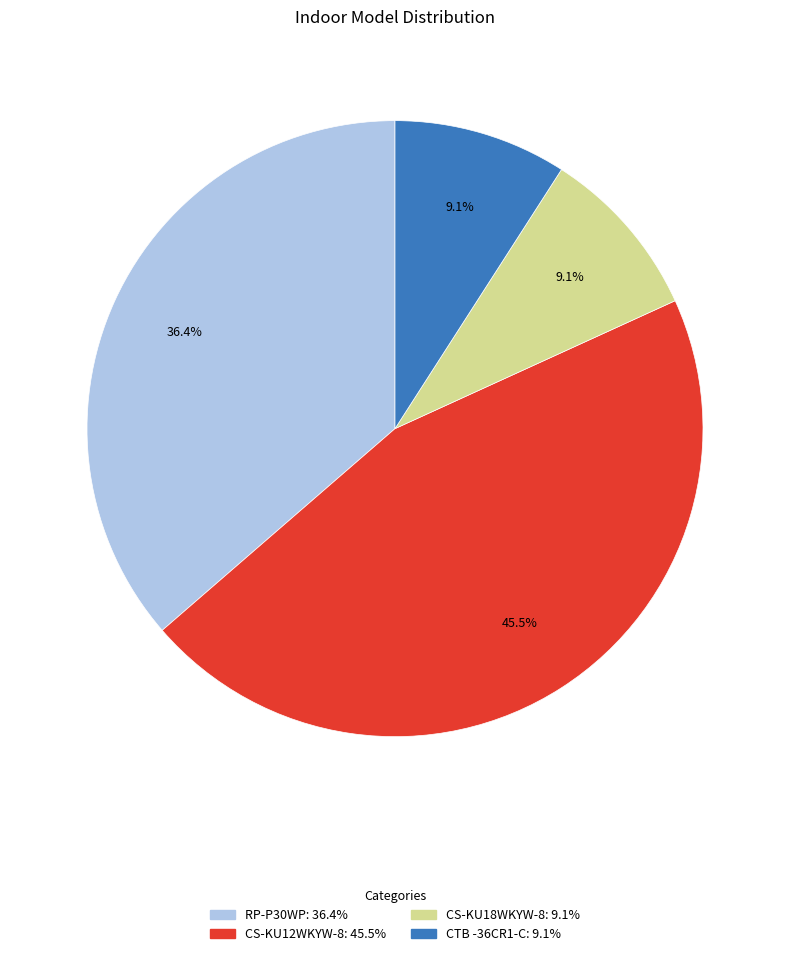

To the nearest percent, what is the difference between the RP-P30WP and CS-KU12WKYW-8 slice percentages?

9%